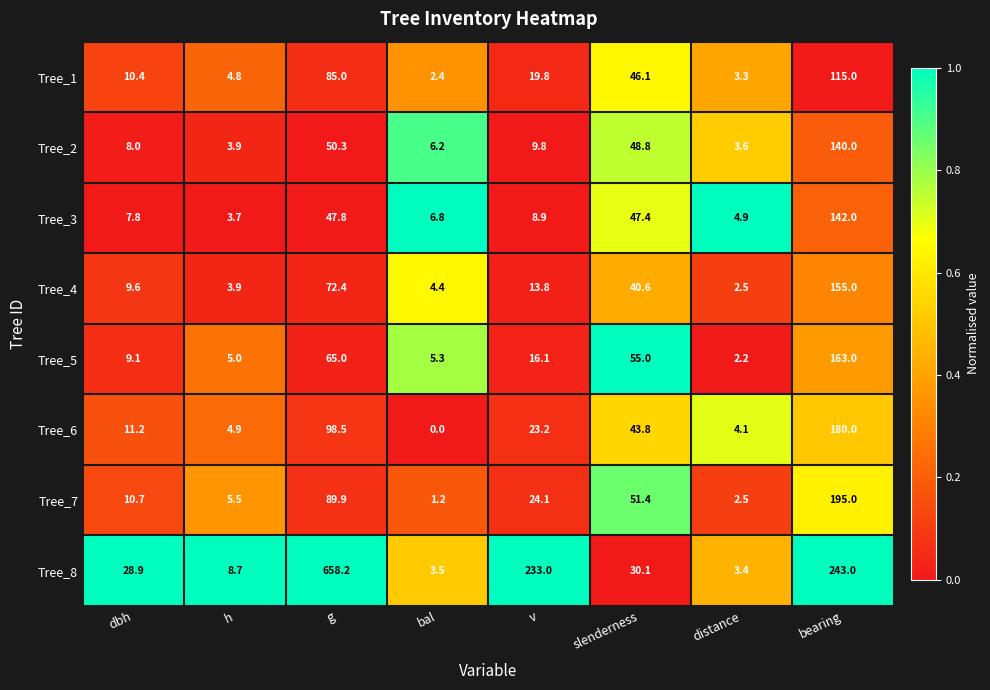

What is the sum of the Tree_5 values at distance and bal?

7.5